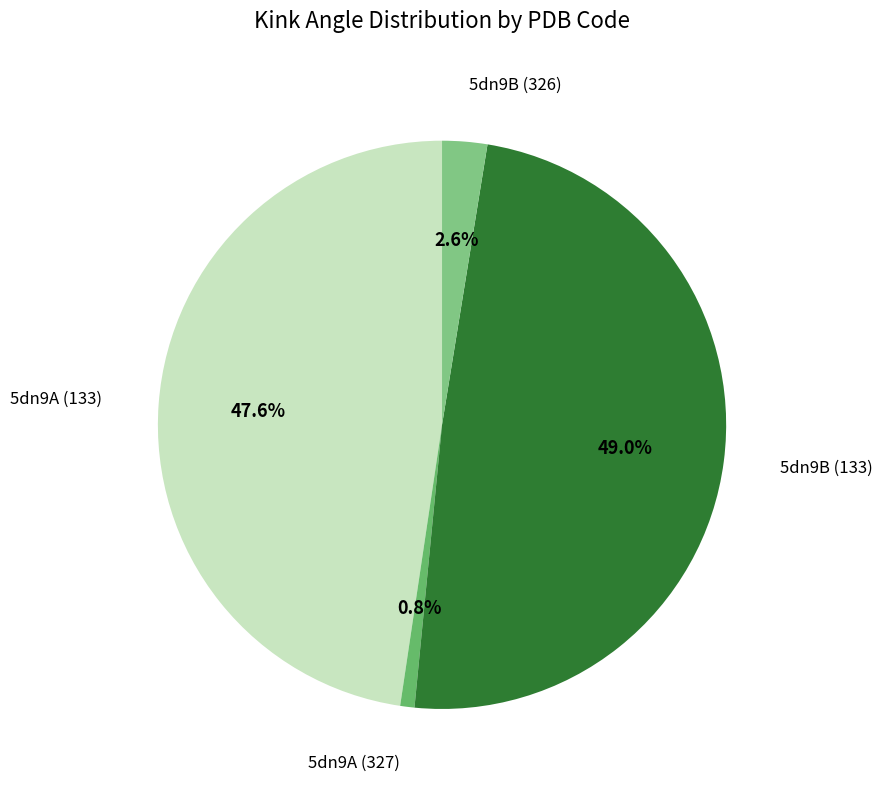

How many segments does this pie chart have?

4